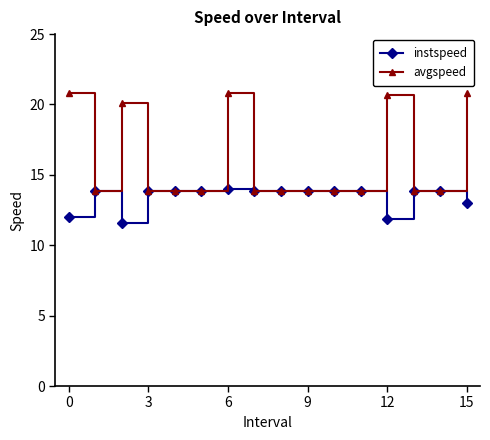

At how many categories does at least one series exceed 13?

16